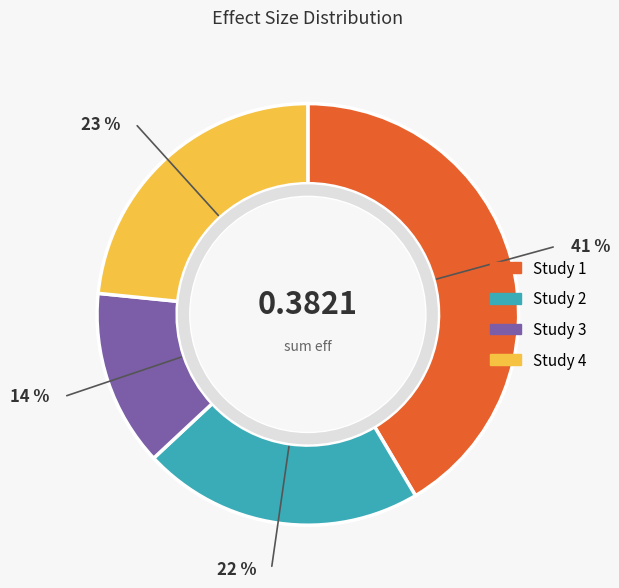

What percentage do 0.1348858349112745 and 0.1705296854104078 together represent?

36.9%